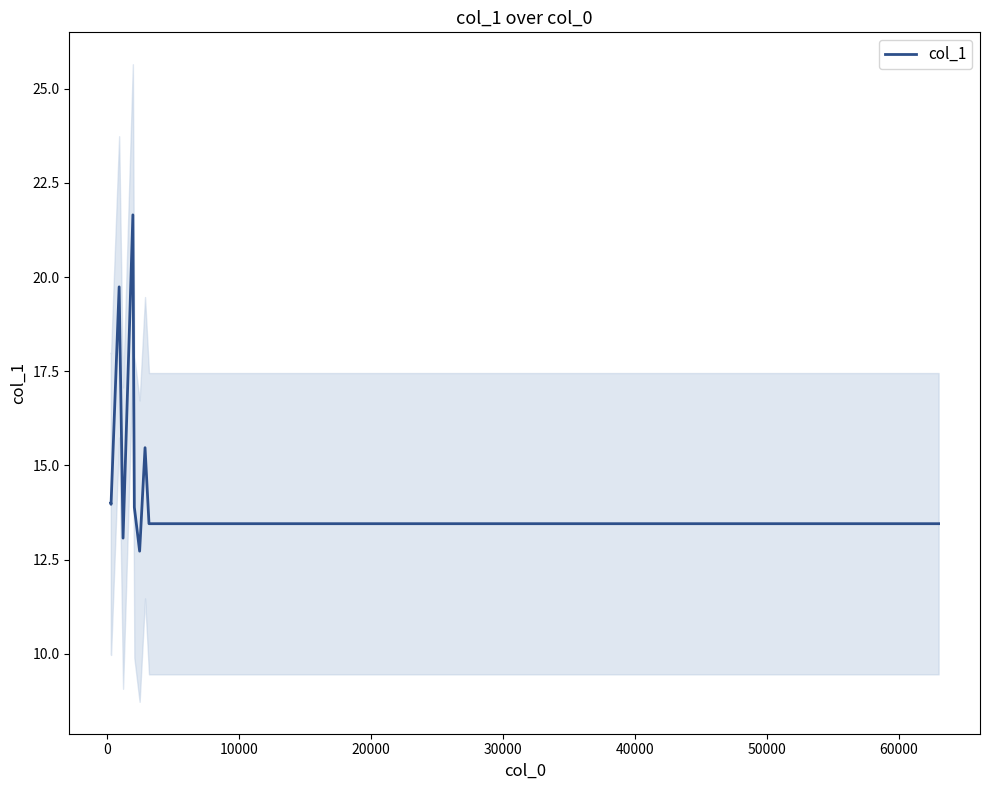

The value at 0 is 19.4. True or false?

False